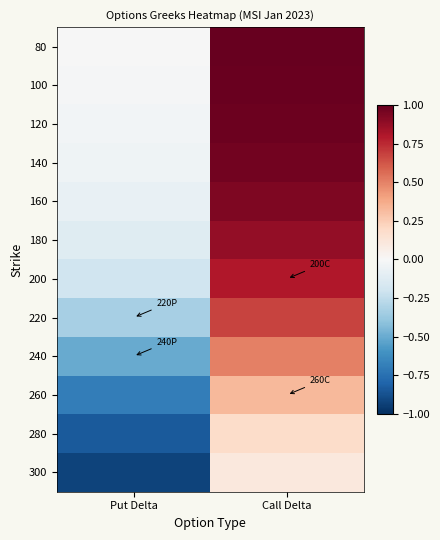

Reading right to left, extract all data points from this chart.

80: Call Delta=1.0	Put Delta=-0.0
100: Call Delta=1.0	Put Delta=-0.0
120: Call Delta=1.0	Put Delta=-0.0
140: Call Delta=1.0	Put Delta=-0.0
160: Call Delta=0.9	Put Delta=-0.1
180: Call Delta=0.9	Put Delta=-0.1
200: Call Delta=0.8	Put Delta=-0.2
220: Call Delta=0.7	Put Delta=-0.3
240: Call Delta=0.5	Put Delta=-0.5
260: Call Delta=0.3	Put Delta=-0.7
280: Call Delta=0.2	Put Delta=-0.8
300: Call Delta=0.1	Put Delta=-0.9